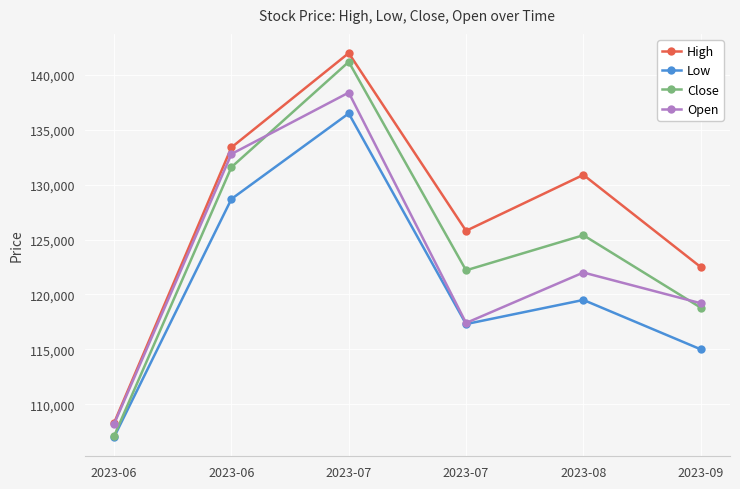

The Low series shows 115000 at 2023-09. True or false?

True